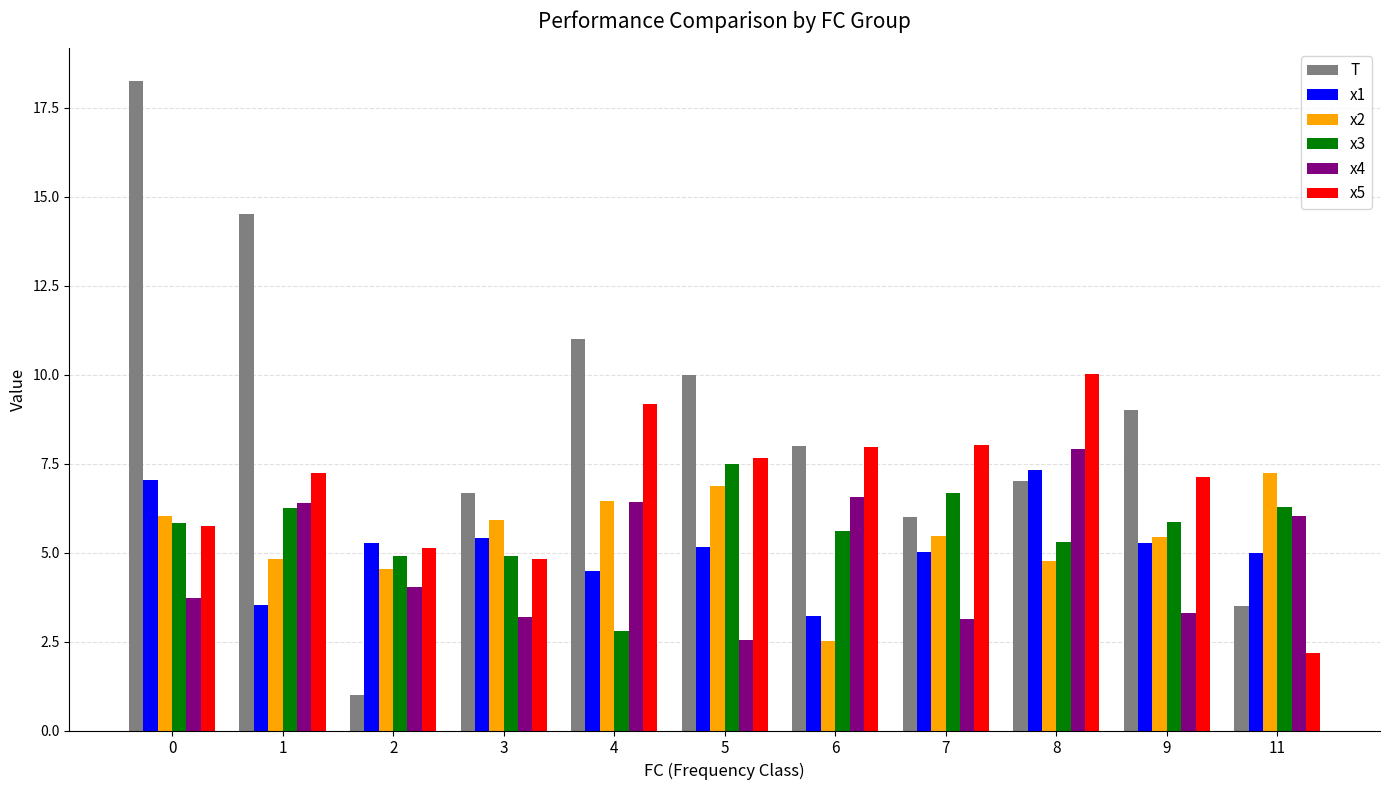

The value of x3 at 3 is 4.9. True or false?

True